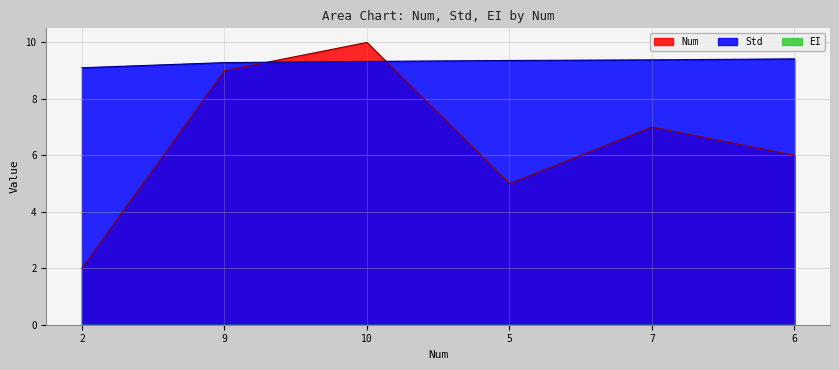

Is the value of Num at 5 greater than the value of Std at 5?

No